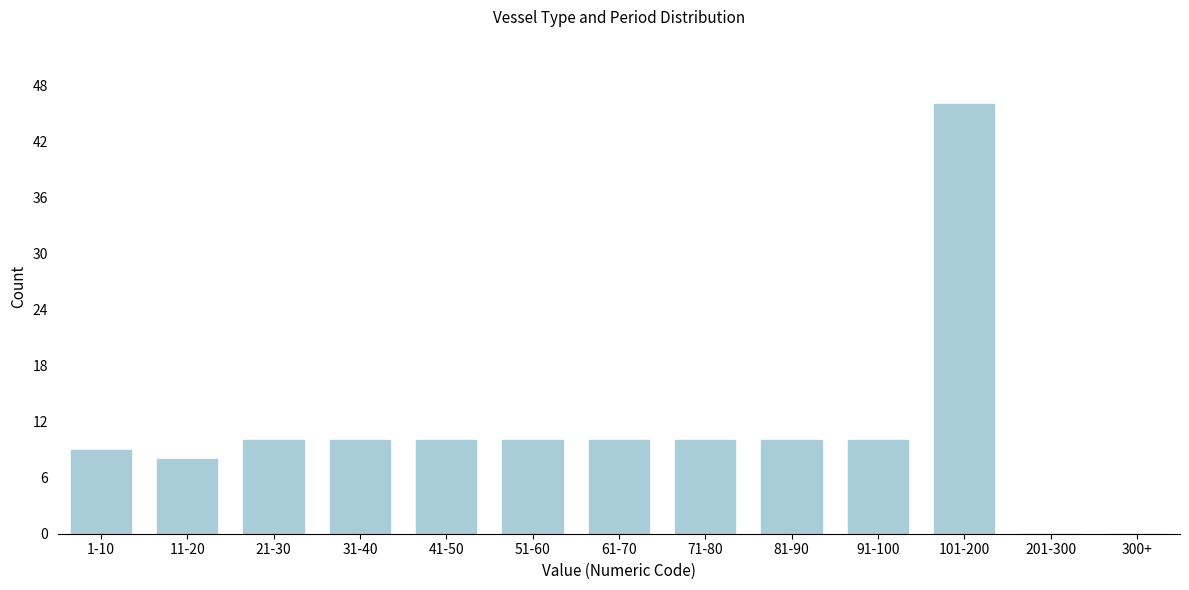

Reading left to right, what are all the values shown in this chart?

1-10=9	11-20=8	21-30=10	31-40=10	41-50=10	51-60=10	61-70=10	71-80=10	81-90=10	91-100=10	101-200=46	201-300=0	300+=0